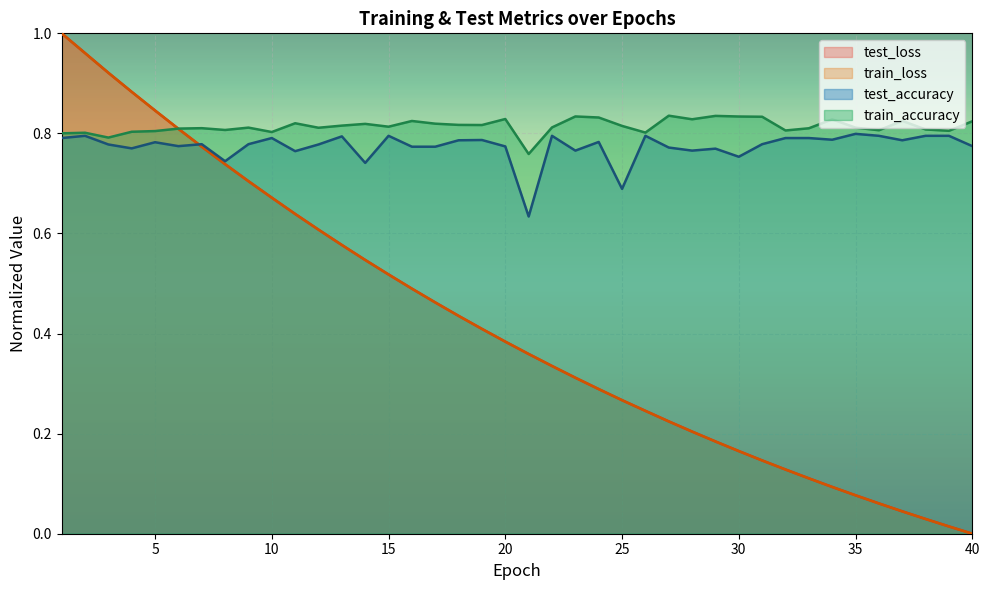

What are all the series names shown in the legend?

test_loss, train_loss, test_accuracy, train_accuracy